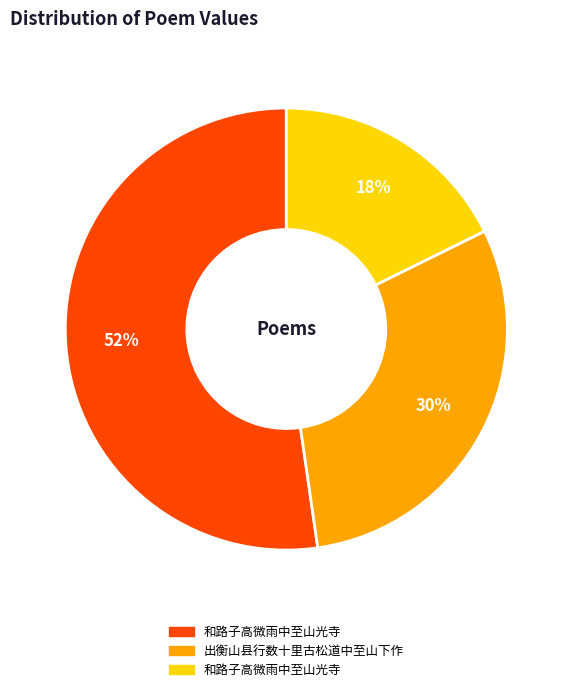

To the nearest percent, what is the average slice percentage?

33%